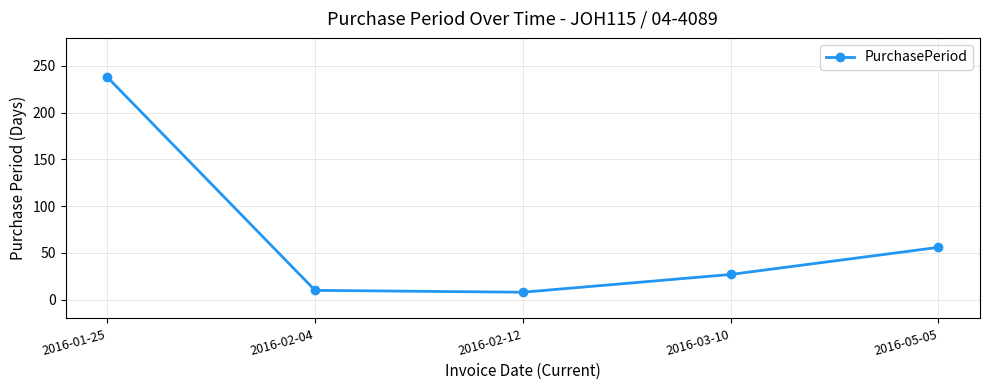

What is the value of the 4th point from the left?

27